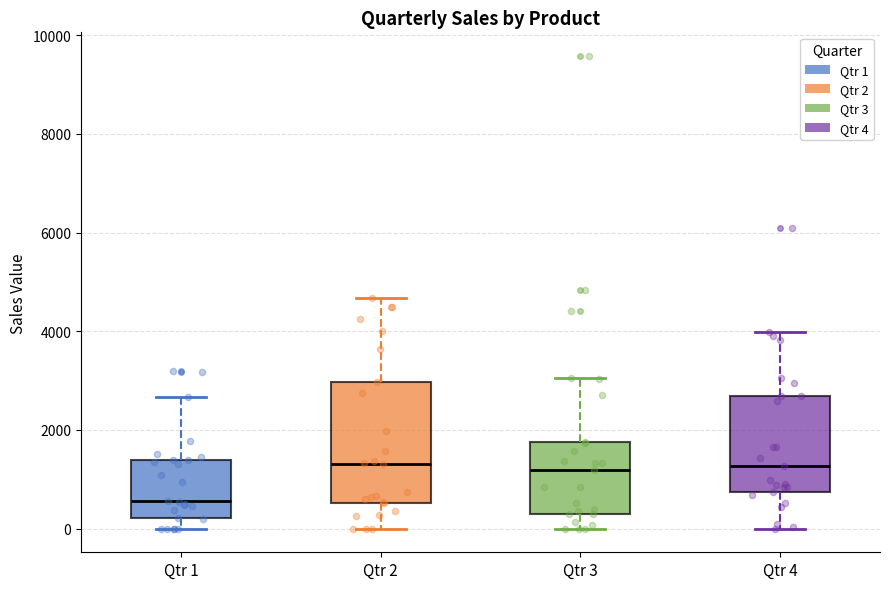

Reading left to right, transcribe this box plot: for each box, give where its median line is, the range the box spans, and where its two whiskers end, as read against the y-axis. The values are not printed on the chart, so give them approximately, as read against the axis.

Qtr 1: median 600, box 200 to 1400, whiskers 0 to 2600
Qtr 2: median 1400, box 600 to 3000, whiskers 0 to 4600
Qtr 3: median 1200, box 200 to 1800, whiskers 0 to 3000
Qtr 4: median 1200, box 800 to 2600, whiskers 0 to 4000